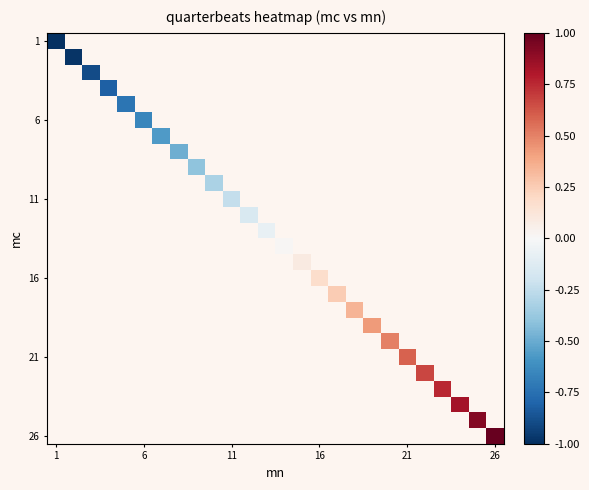

Count the number of categories in the chart.

26